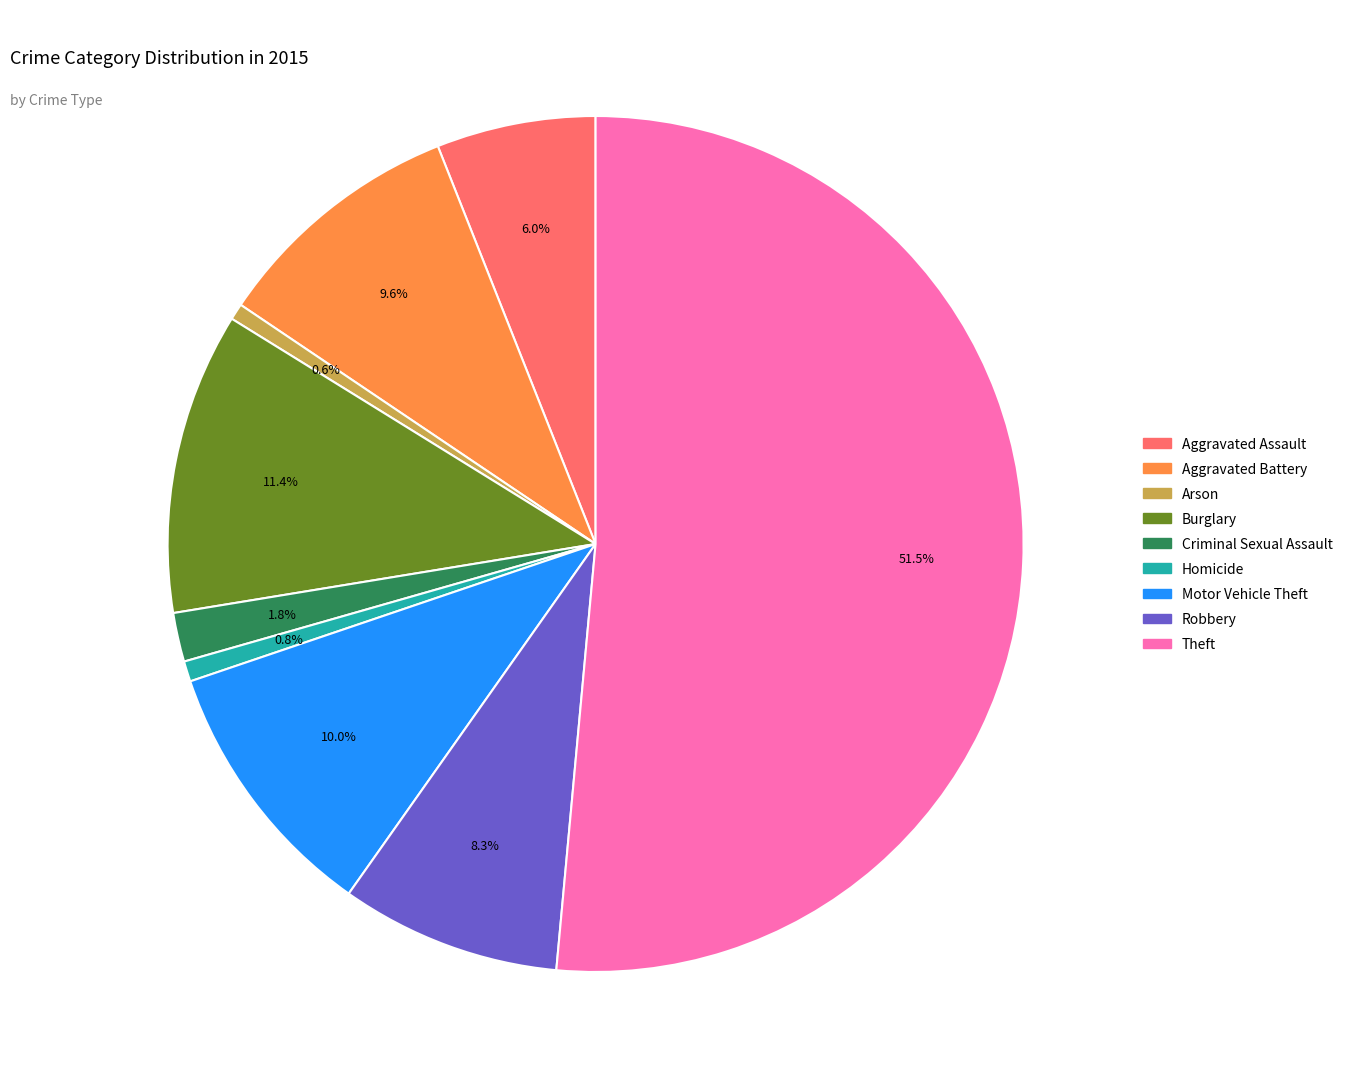

True or false: Robbery accounts for 20% of the total.

False